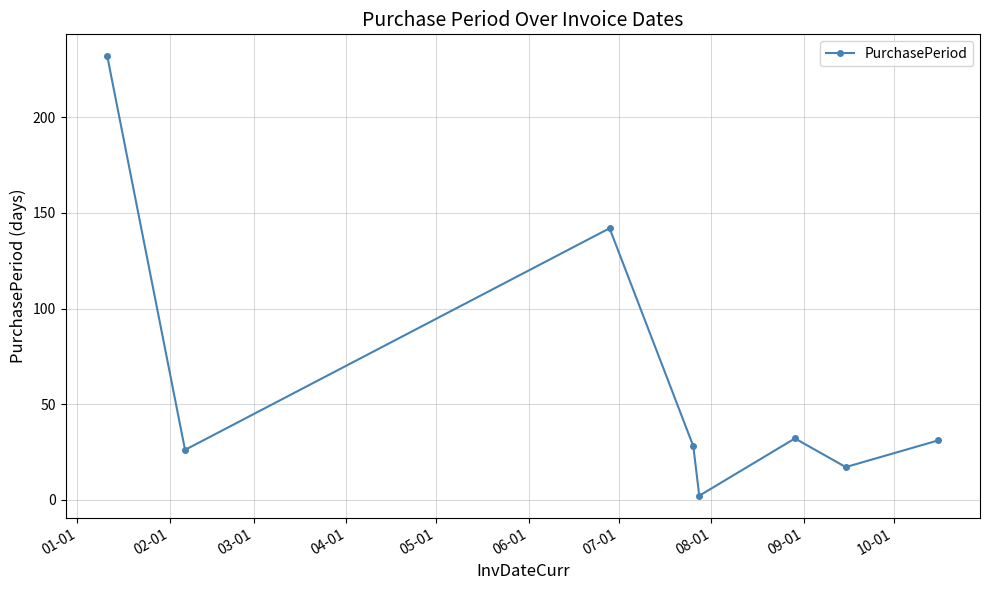

What is the value of the 5th point from the left?

2